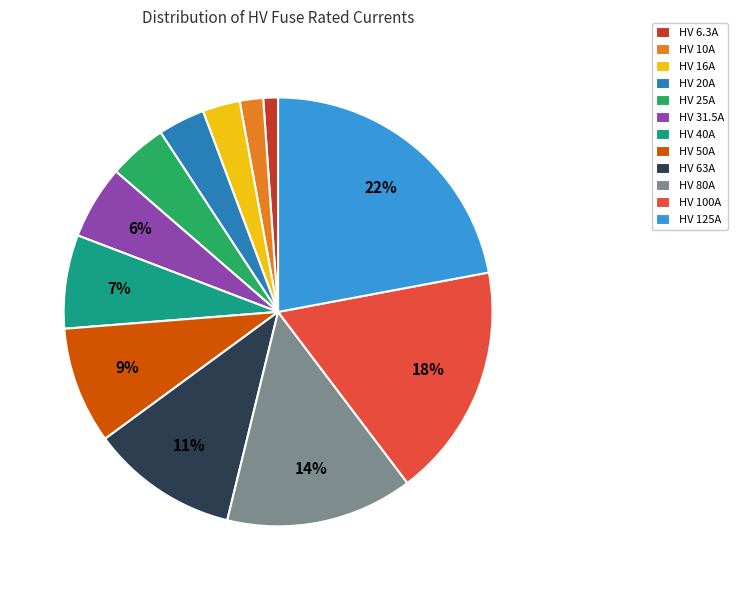

Is it true that HV 100A is 18% of the pie?

True